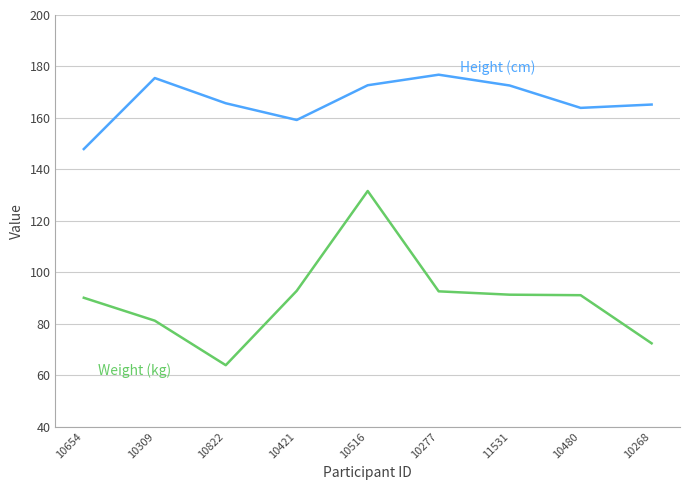

What position from the left is 11531?

7